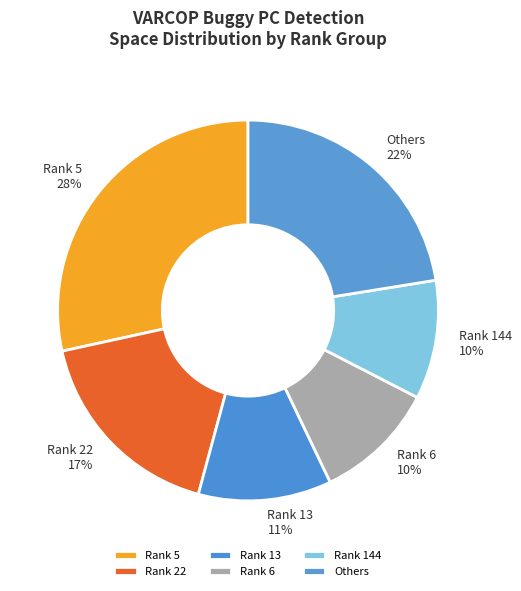

Combined, do Rank 22 and Rank 144 account for over 50%?

No